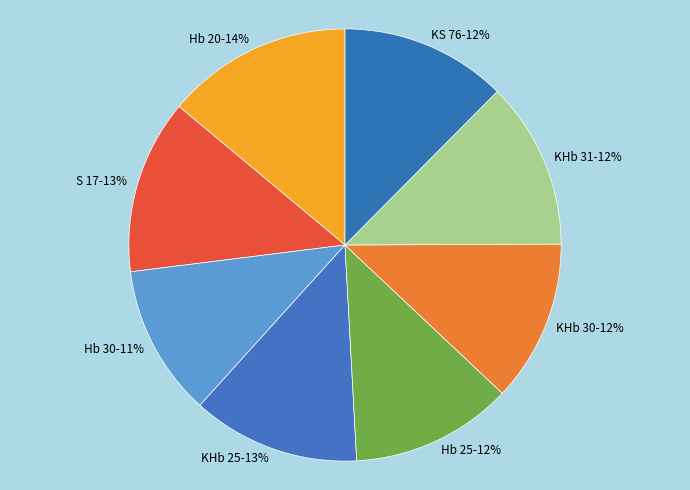

Which slice is the smallest?

Hb 30